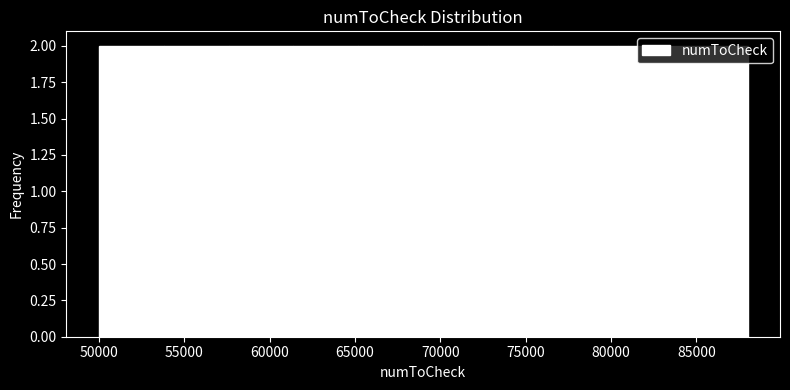

Reading left to right, transcribe this chart: for each bar, give the range it covers on the x-axis and its height. Neither the bar edges nor the heights are printed on the chart, so give them approximately, as read against the axes.

50000 to 53800: 2
53800 to 57600: 2
57600 to 61400: 2
61400 to 65200: 2
65200 to 69000: 2
69000 to 72800: 2
72800 to 76600: 2
76600 to 80400: 2
80400 to 84200: 2
84200 to 88000: 2